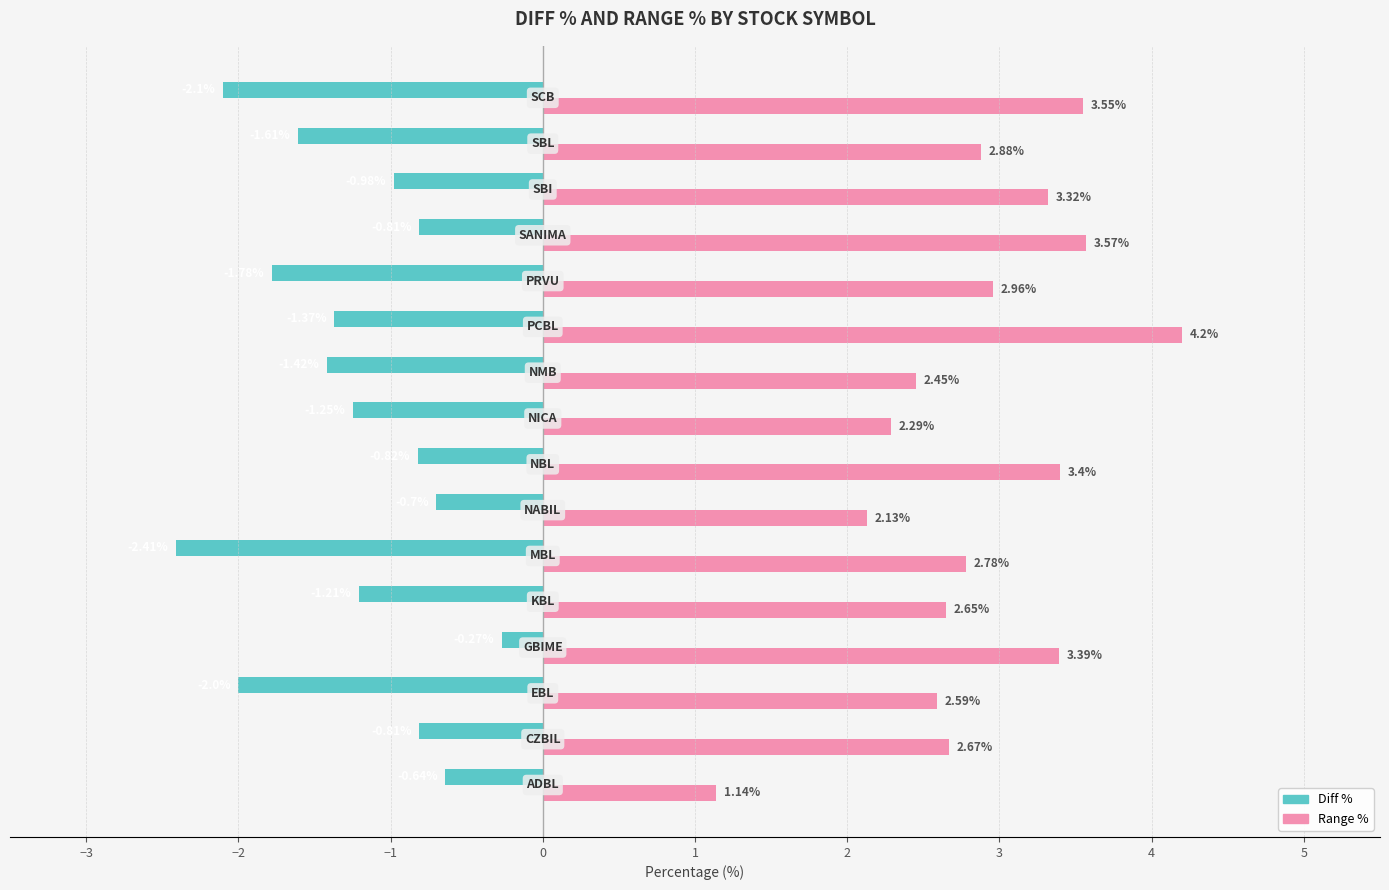

List the series in order of their overall mean, lowest first.

Diff %, Range %